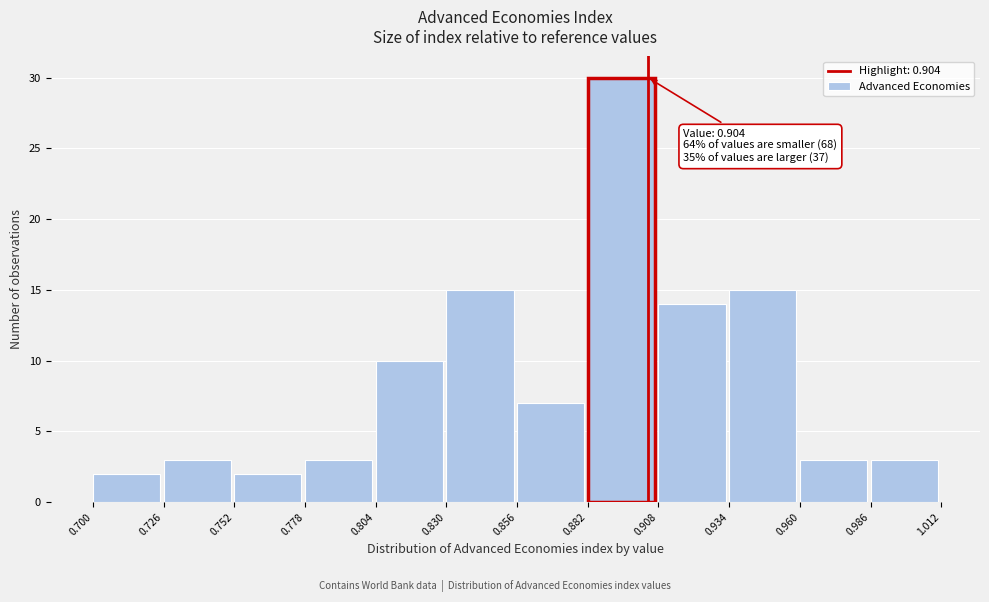

Over which range of the x-axis is the bar tallest?

0.882 to 0.908